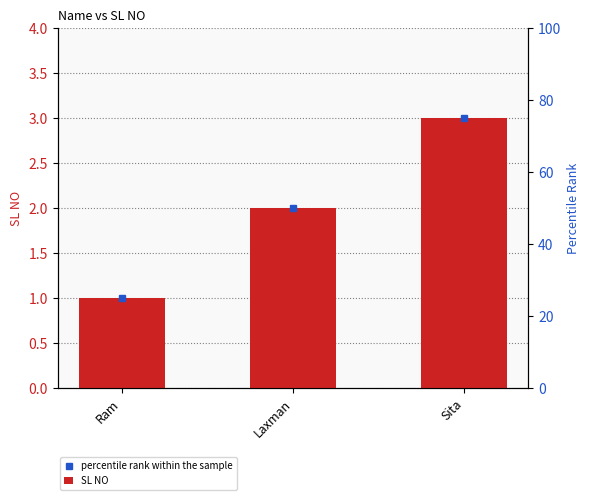

Reading left to right, what are all the values shown in this chart?

1	2	3